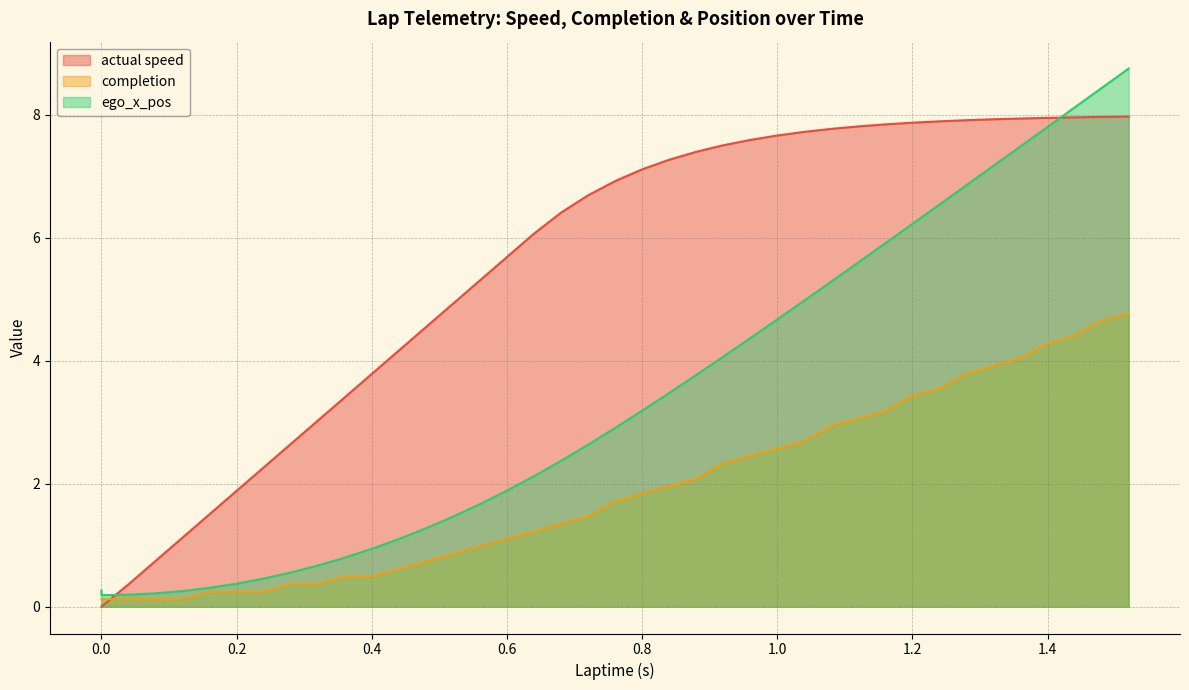

What is the label of the 9th point from the right?

1.2